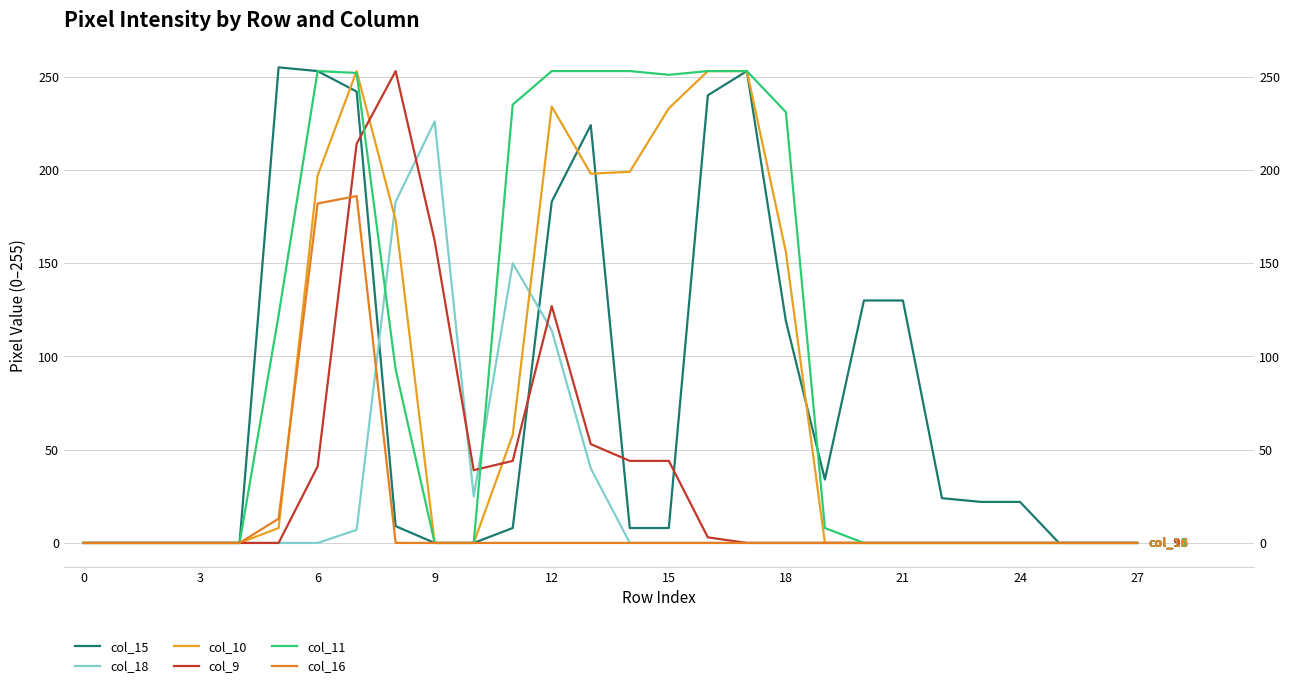

What are all the series names shown in the legend?

col_15, col_18, col_10, col_9, col_11, col_16